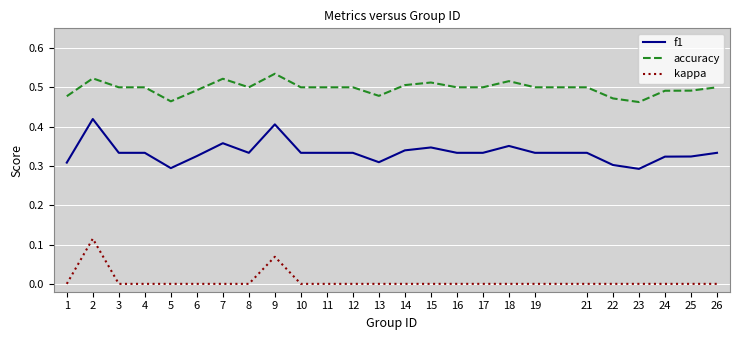

List the series in order of their overall mean, lowest first.

kappa, f1, accuracy